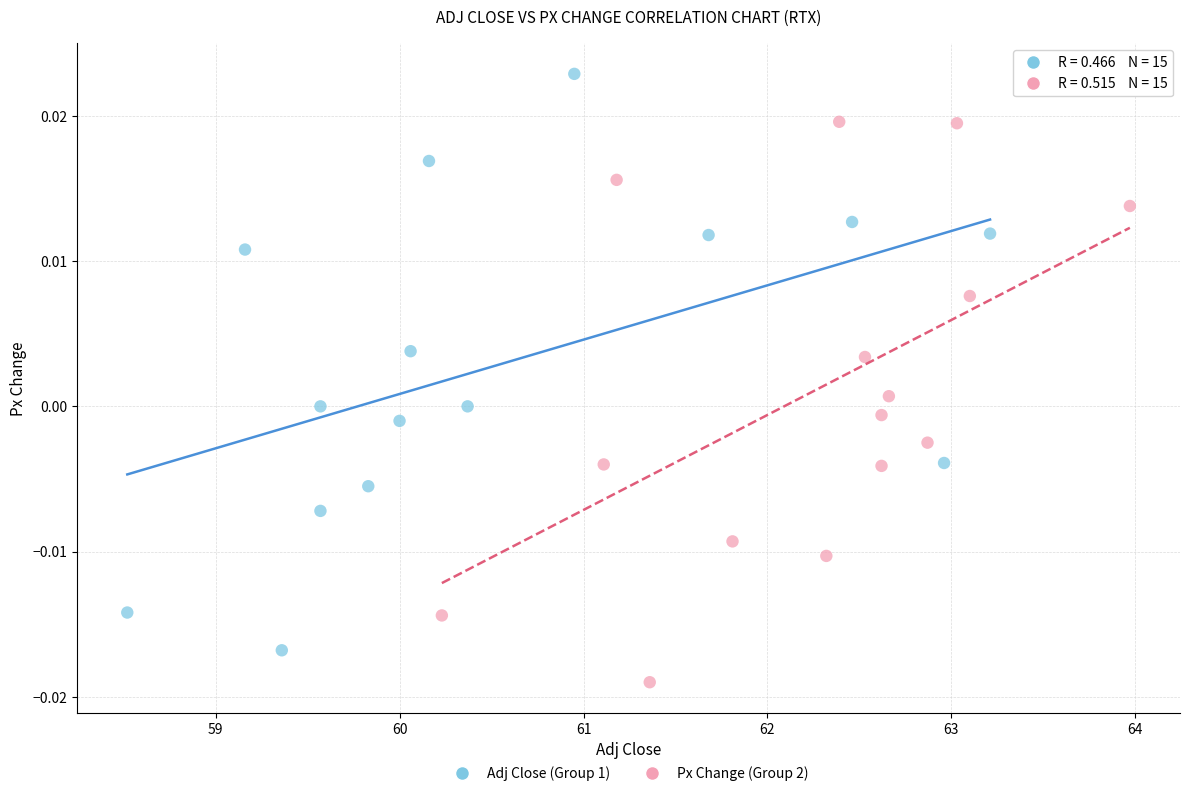

Which series contains the highest Y value?

Adj Close (Group 1)